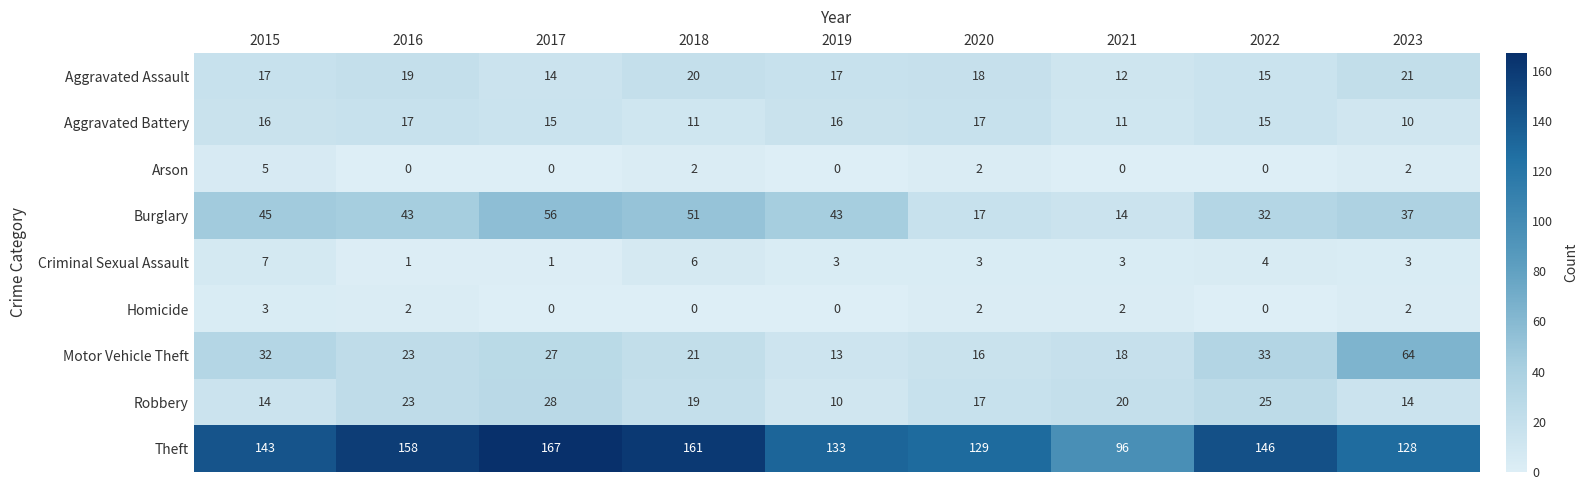

Between 2018 and 2023, which series saw the biggest shift?

Motor Vehicle Theft